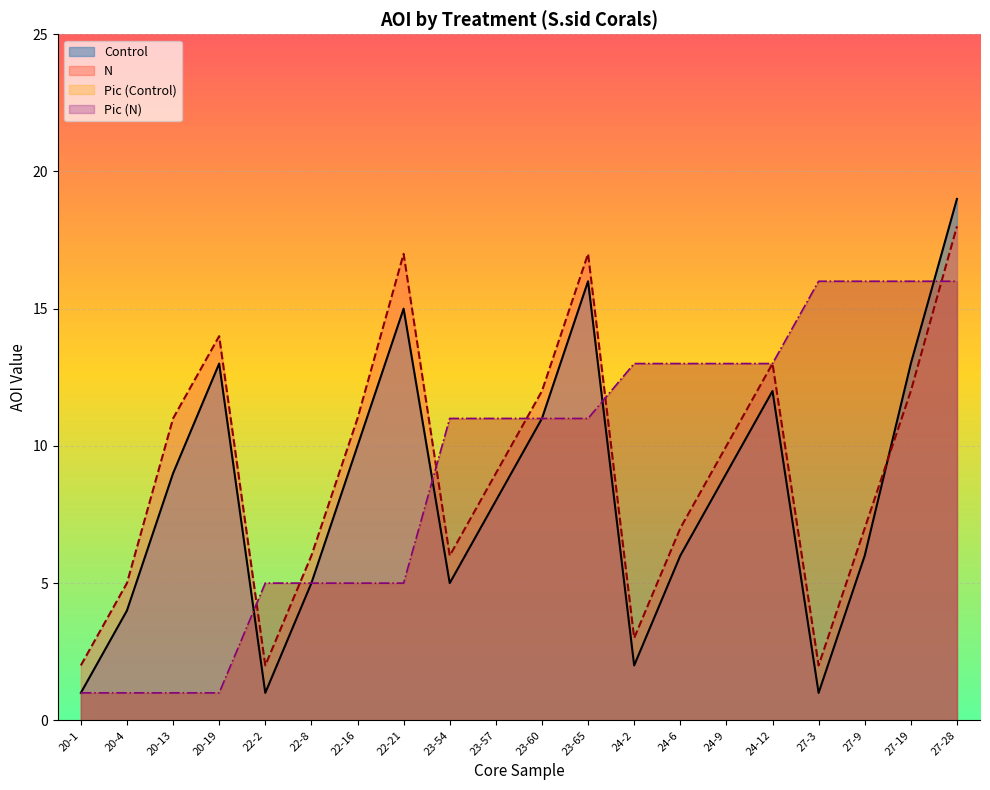

What position from the right is 23-57?

11